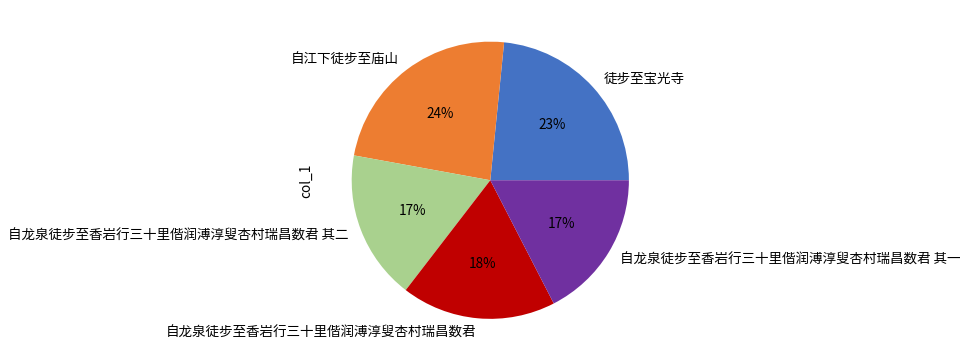

How many slices are in this pie chart?

5